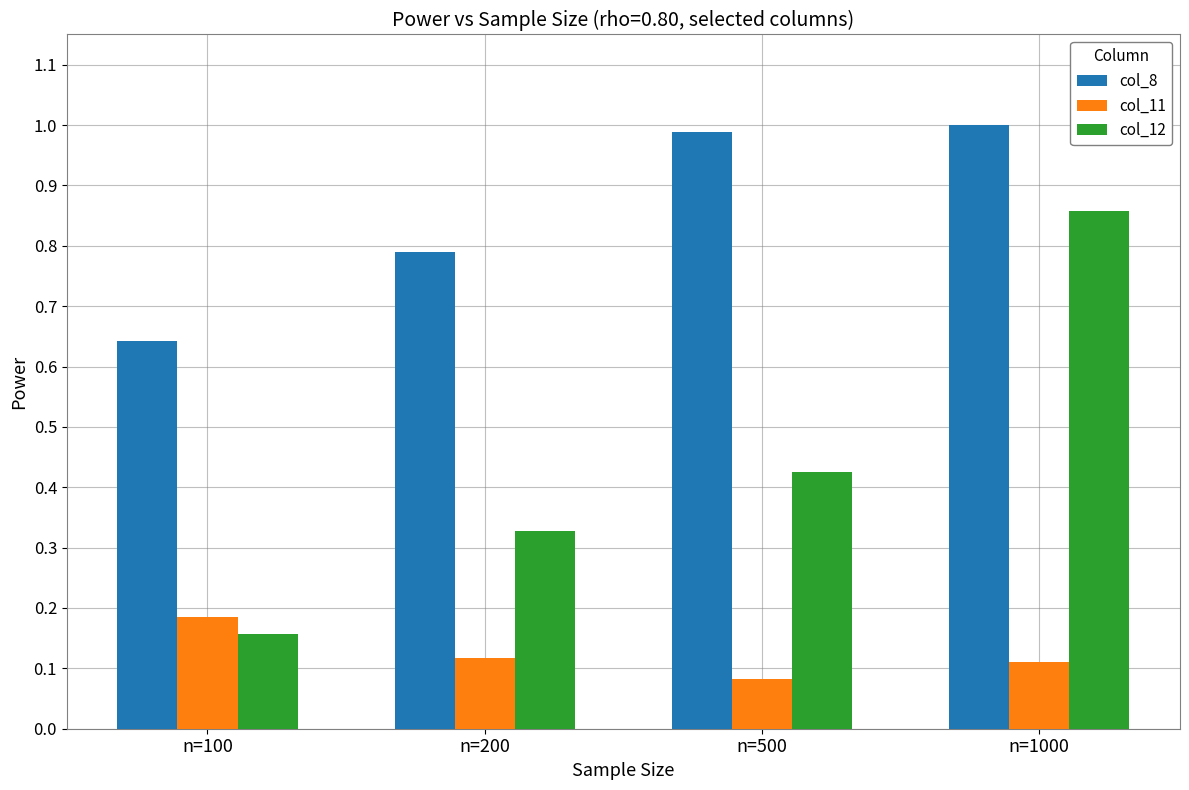

True or false: col_12 has a value of 0.2 at n=500.

False